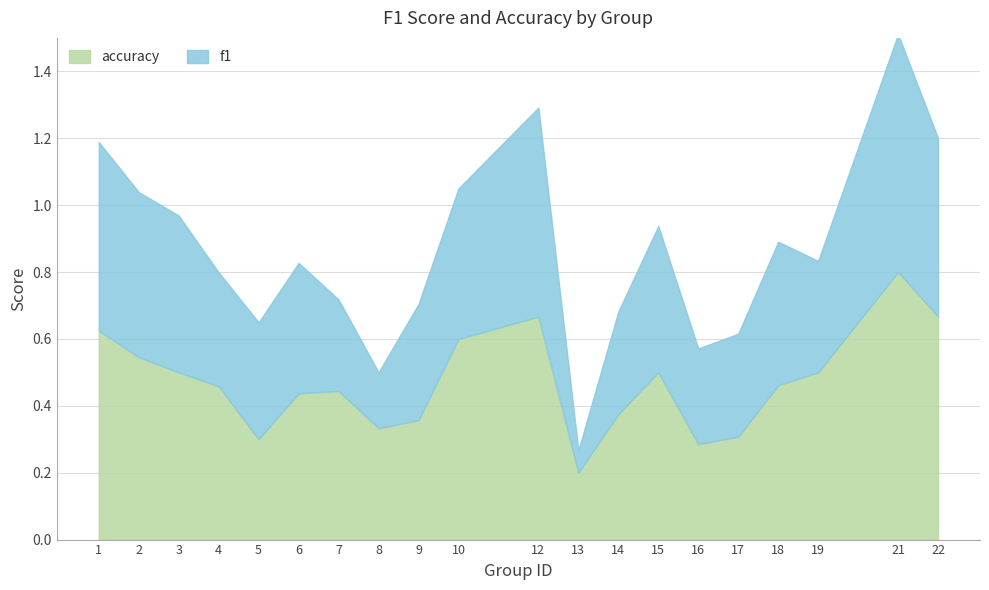

Reading right to left, list all the values displayed in this chart.

f1: 22=0.5	21=0.7	19=0.3	18=0.4	17=0.3	16=0.3	15=0.4	14=0.3	13=0.1	12=0.6	10=0.5	9=0.3	8=0.2	7=0.3	6=0.4	5=0.3	4=0.3	3=0.5	2=0.5	1=0.6
accuracy: 22=0.7	21=0.8	19=0.5	18=0.5	17=0.3	16=0.3	15=0.5	14=0.4	13=0.2	12=0.7	10=0.6	9=0.4	8=0.3	7=0.4	6=0.4	5=0.3	4=0.5	3=0.5	2=0.5	1=0.6